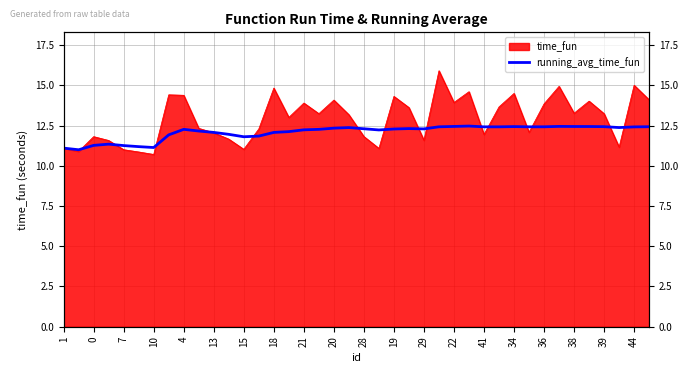

How many lines are shown in the chart?

1